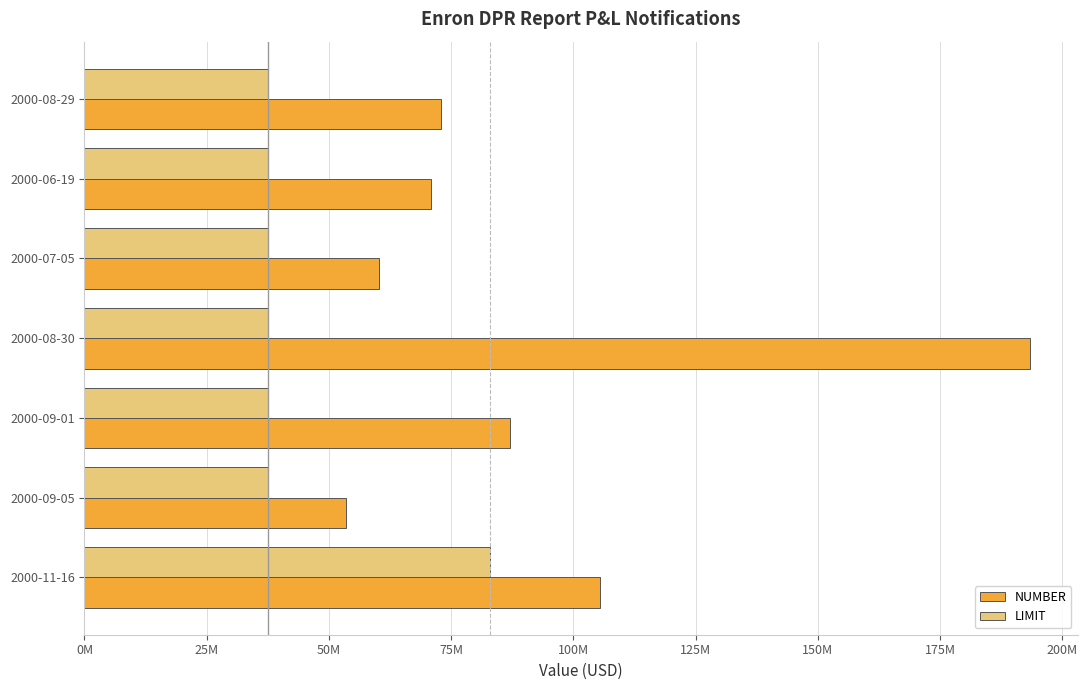

What are all the series names shown in the legend?

NUMBER, LIMIT